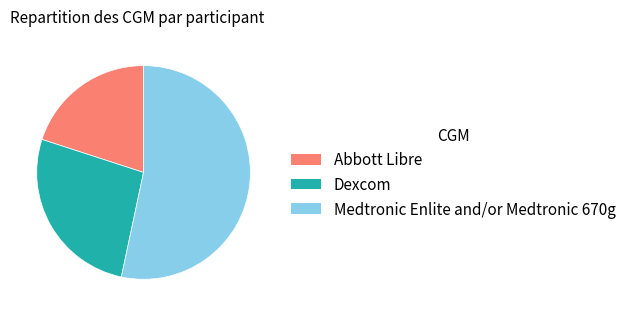

Combined, do Dexcom and Medtronic Enlite and/or Medtronic 670g account for over 50%?

Yes